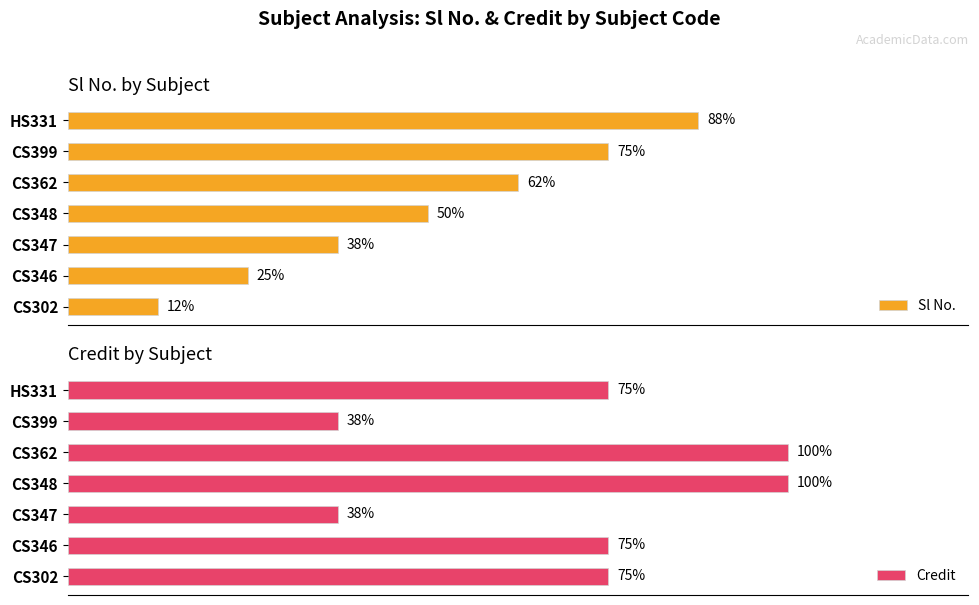

Reading right to left, transcribe all the data shown in this chart.

Sl No.: 7	6	5	4	3	2	1
Credit: 6	3	8	8	3	6	6